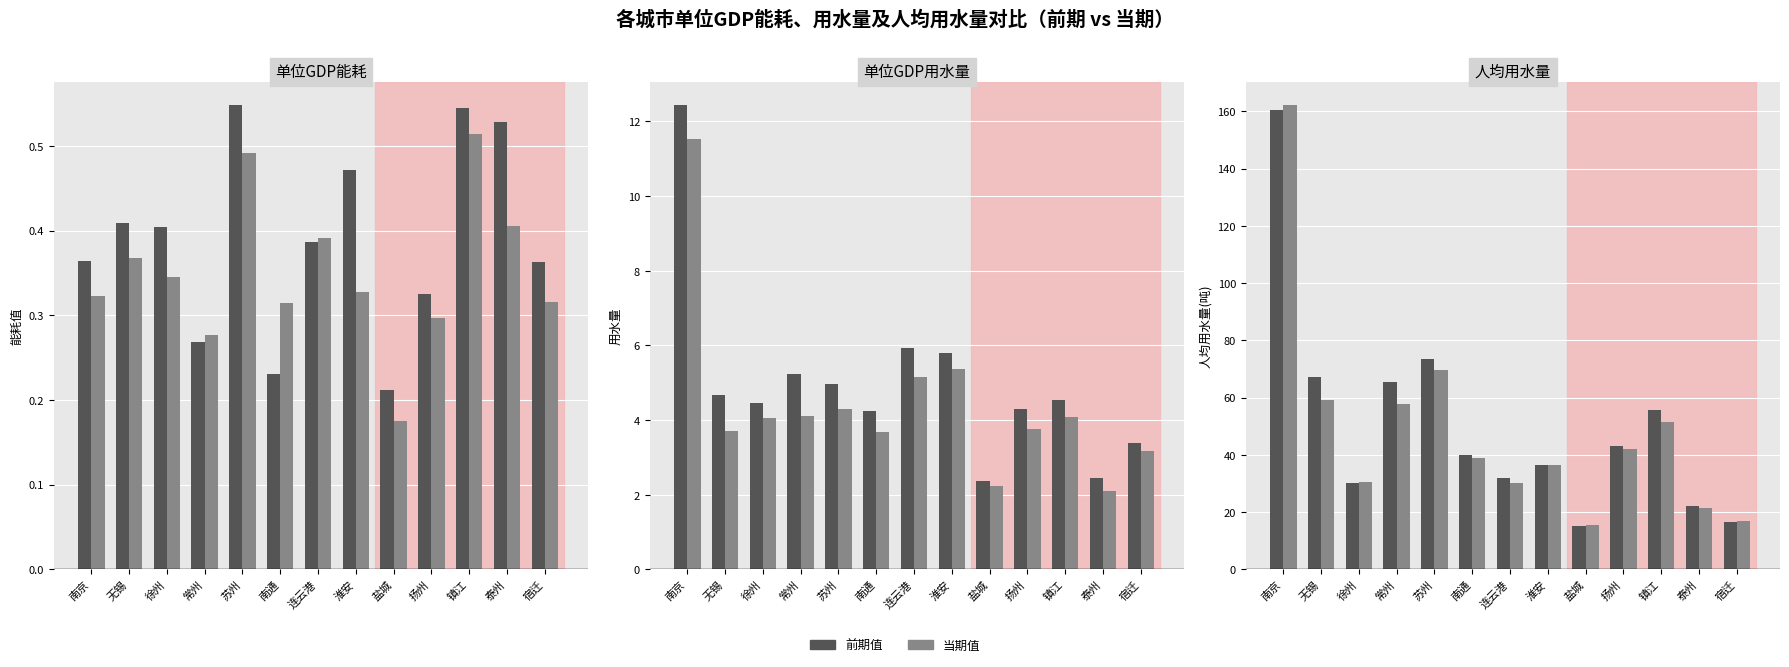

The 前期值 series shows 22.0 at 泰州. True or false?

True